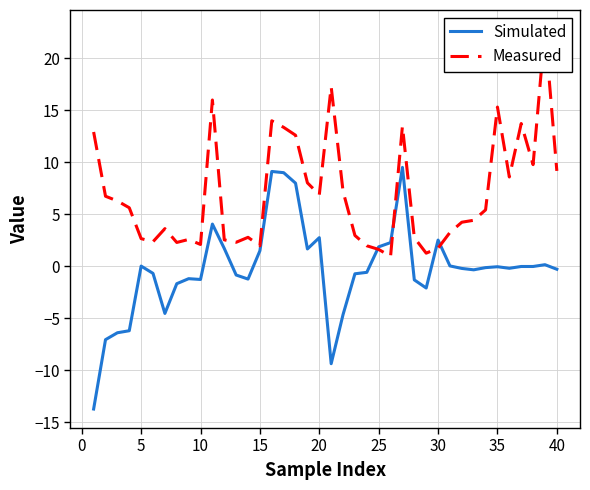

Reading left to right, extract all data points from this chart.

Simulated: -13.8	-7.1	-6.4	-6.2	0.0	-0.7	-4.6	-1.7	-1.2	-1.3	4.0	1.7	-0.9	-1.2	1.5	9.1	9.0	8.0	1.6	2.7	-9.4	-4.7	-0.7	-0.6	1.9	2.3	9.5	-1.3	-2.1	2.5	0.0	-0.2	-0.4	-0.1	-0.1	-0.2	-0.0	-0.0	0.1	-0.3
Measured: 12.9	6.7	6.3	5.6	2.6	2.3	3.6	2.3	2.6	2.1	16.0	2.5	2.3	2.8	2.0	14.0	13.3	12.6	8.0	6.9	17.2	7.2	2.9	2.0	1.6	0.9	13.5	2.7	1.2	1.7	3.2	4.2	4.4	5.4	15.3	8.6	13.7	9.8	22.8	9.2